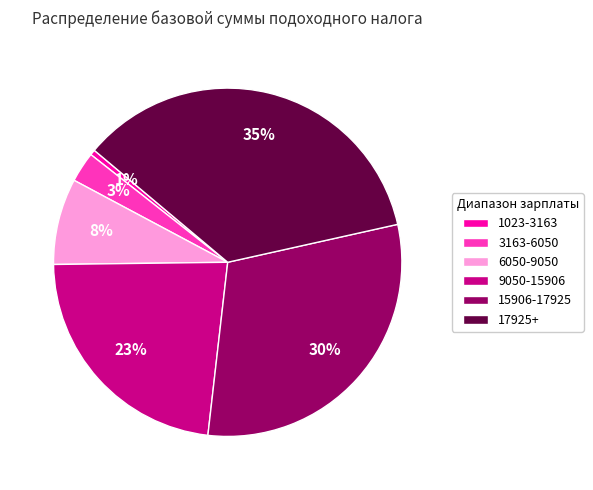

Which slice is the smallest?

1023-3163